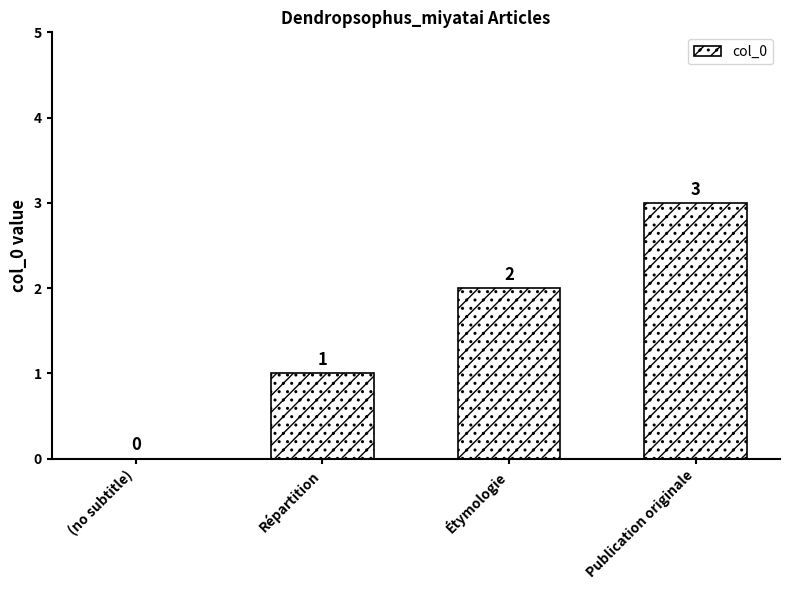

Does the chart contain stacked bars?

No